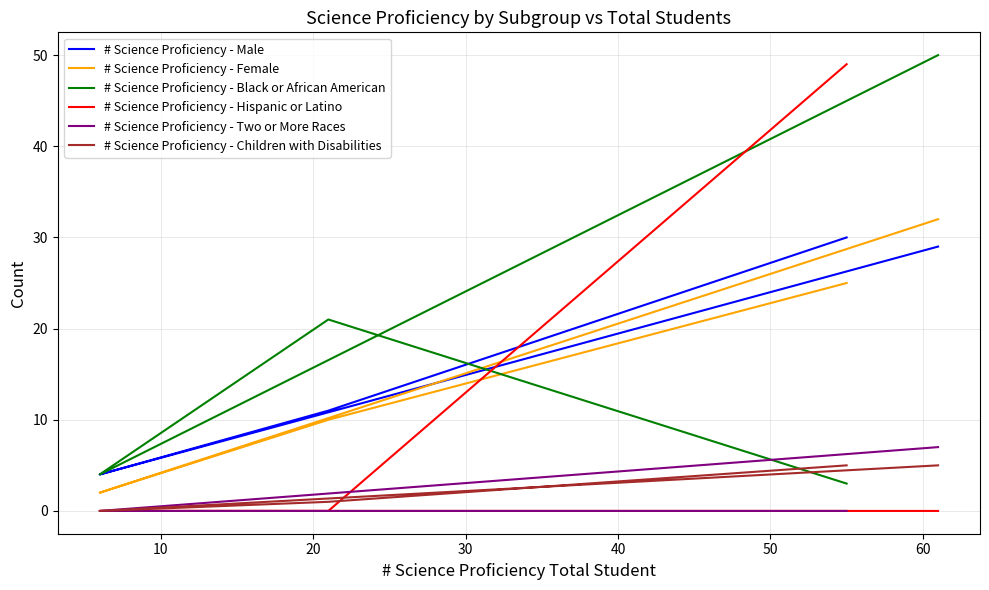

Does the chart have visible grid lines?

Yes